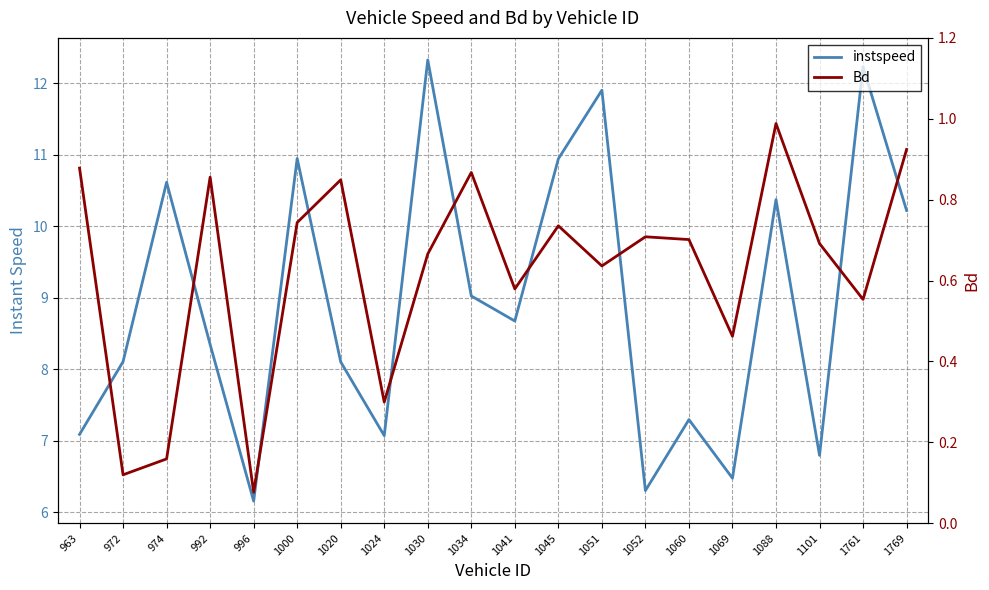

Reading left to right, transcribe all the data shown in this chart.

instspeed: 7.1	8.1	10.6	8.3	6.2	11.0	8.1	7.1	12.3	9.0	8.7	10.9	11.9	6.3	7.3	6.5	10.4	6.8	12.2	10.2
Bd: 0.9	0.1	0.2	0.9	0.1	0.7	0.8	0.3	0.7	0.9	0.6	0.7	0.6	0.7	0.7	0.5	1.0	0.7	0.6	0.9